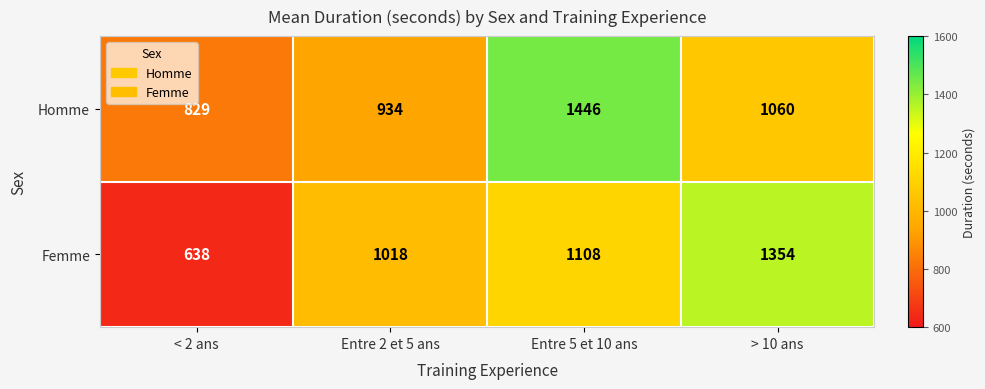

At which category is the sum across all series the highest?

Entre 5 et 10 ans